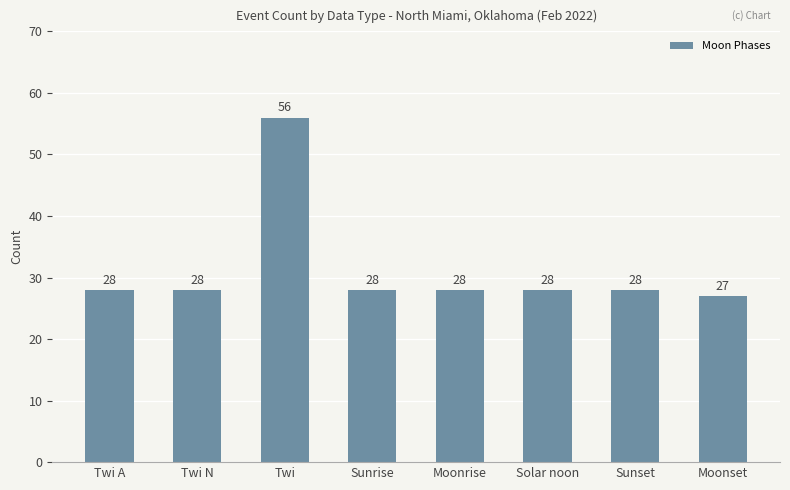

What is the sum of all values?

251